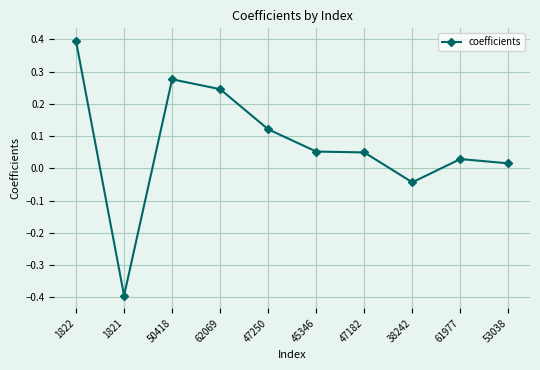

At which category does the data reach its first local peak?

50418